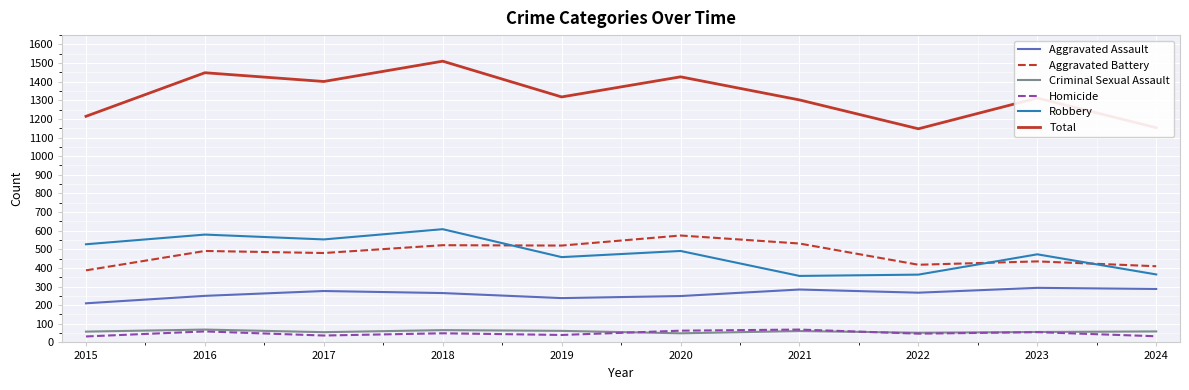

What is the sum of the Total values at 2019 and 2016?

2766